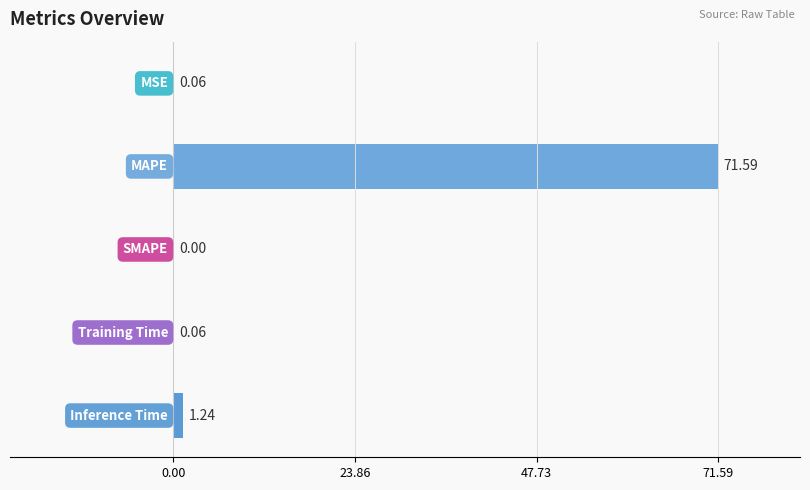

What is the sum of all values?

73.0